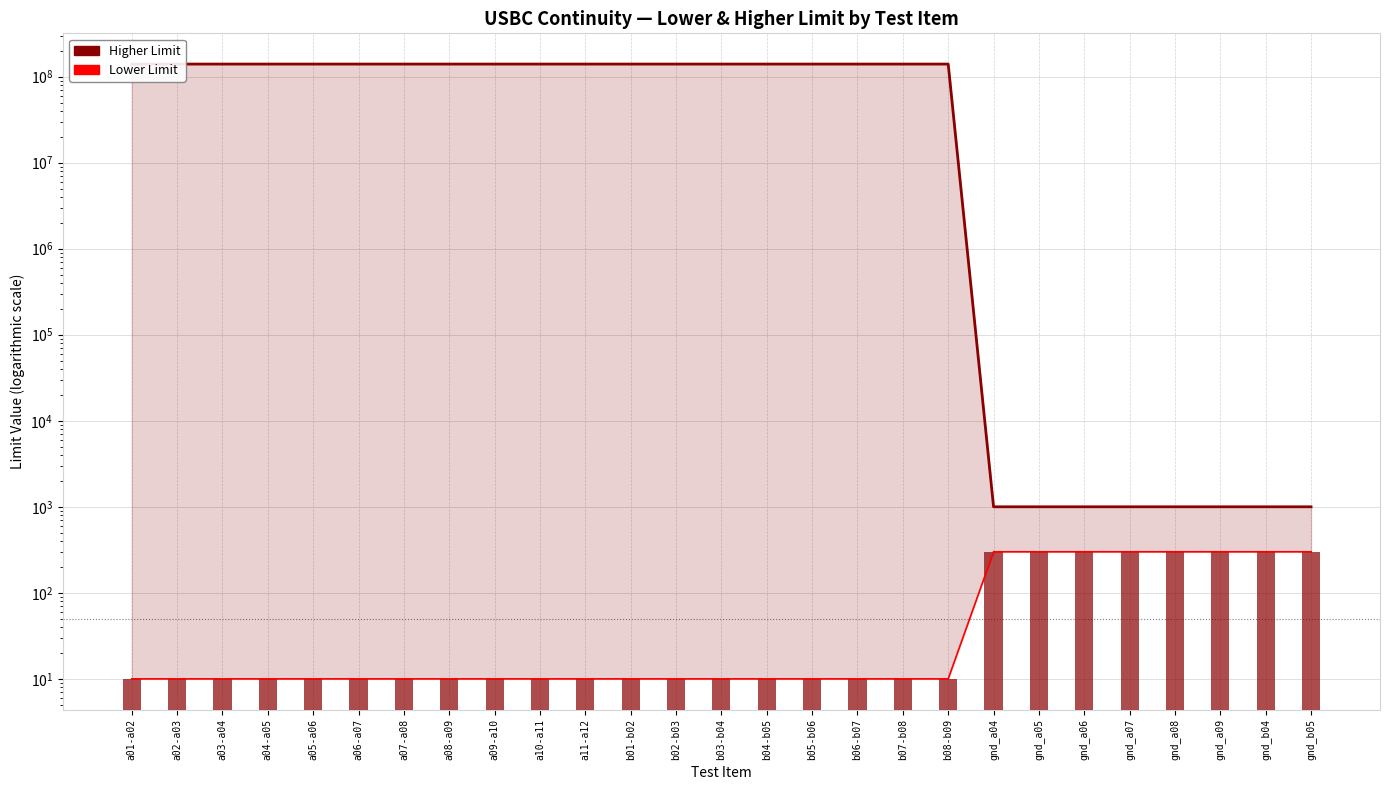

Reading left to right, transcribe all the data shown in this chart.

Higher Limit: 140000000	140000000	140000000	140000000	140000000	140000000	140000000	140000000	140000000	140000000	140000000	140000000	140000000	140000000	140000000	140000000	140000000	140000000	140000000	1000	1000	1000	1000	1000	1000	1000	1000
Lower Limit: 10	10	10	10	10	10	10	10	10	10	10	10	10	10	10	10	10	10	10	300	300	300	300	300	300	300	300